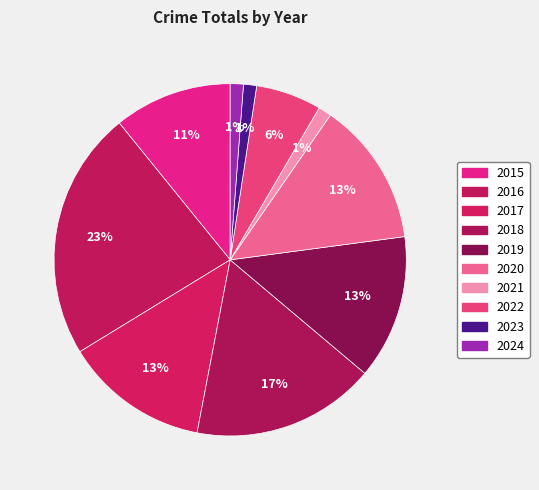

To the nearest percent, what portion does 2016 represent?

23%